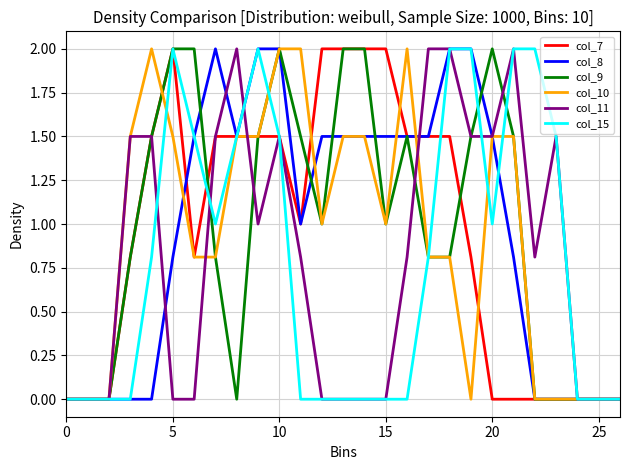

What is the maximum value for col_10?

2.0